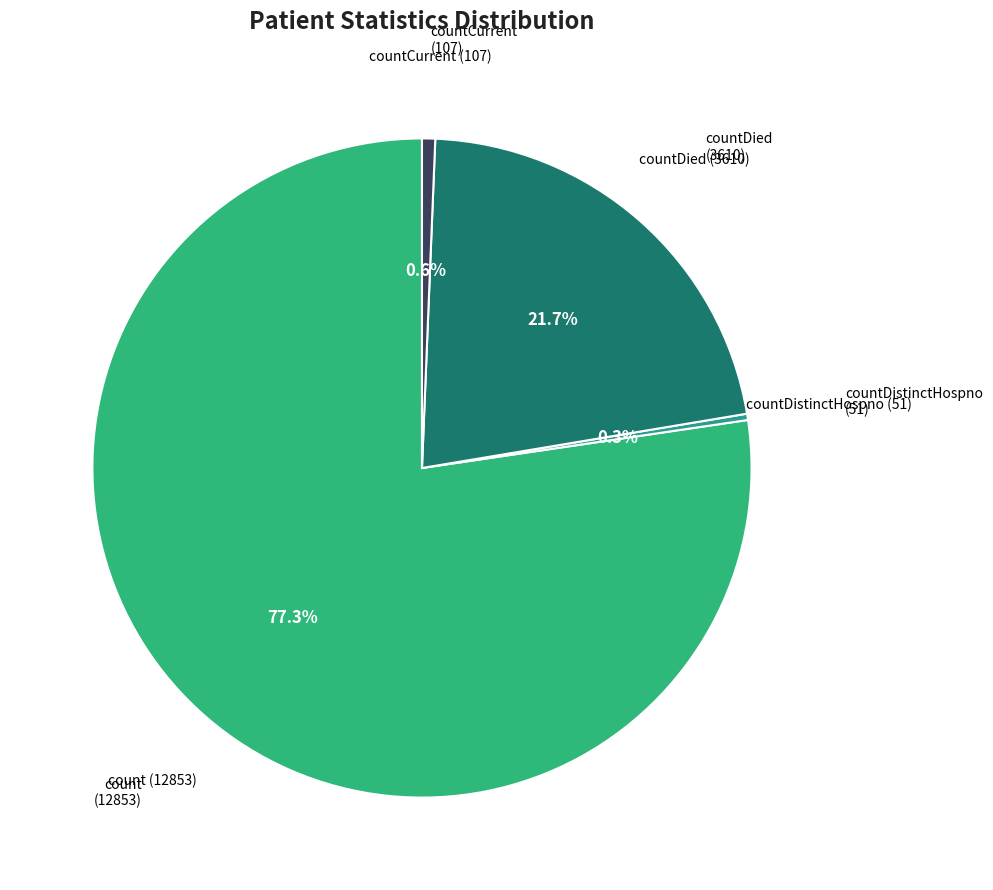

Which slice is the largest?

count